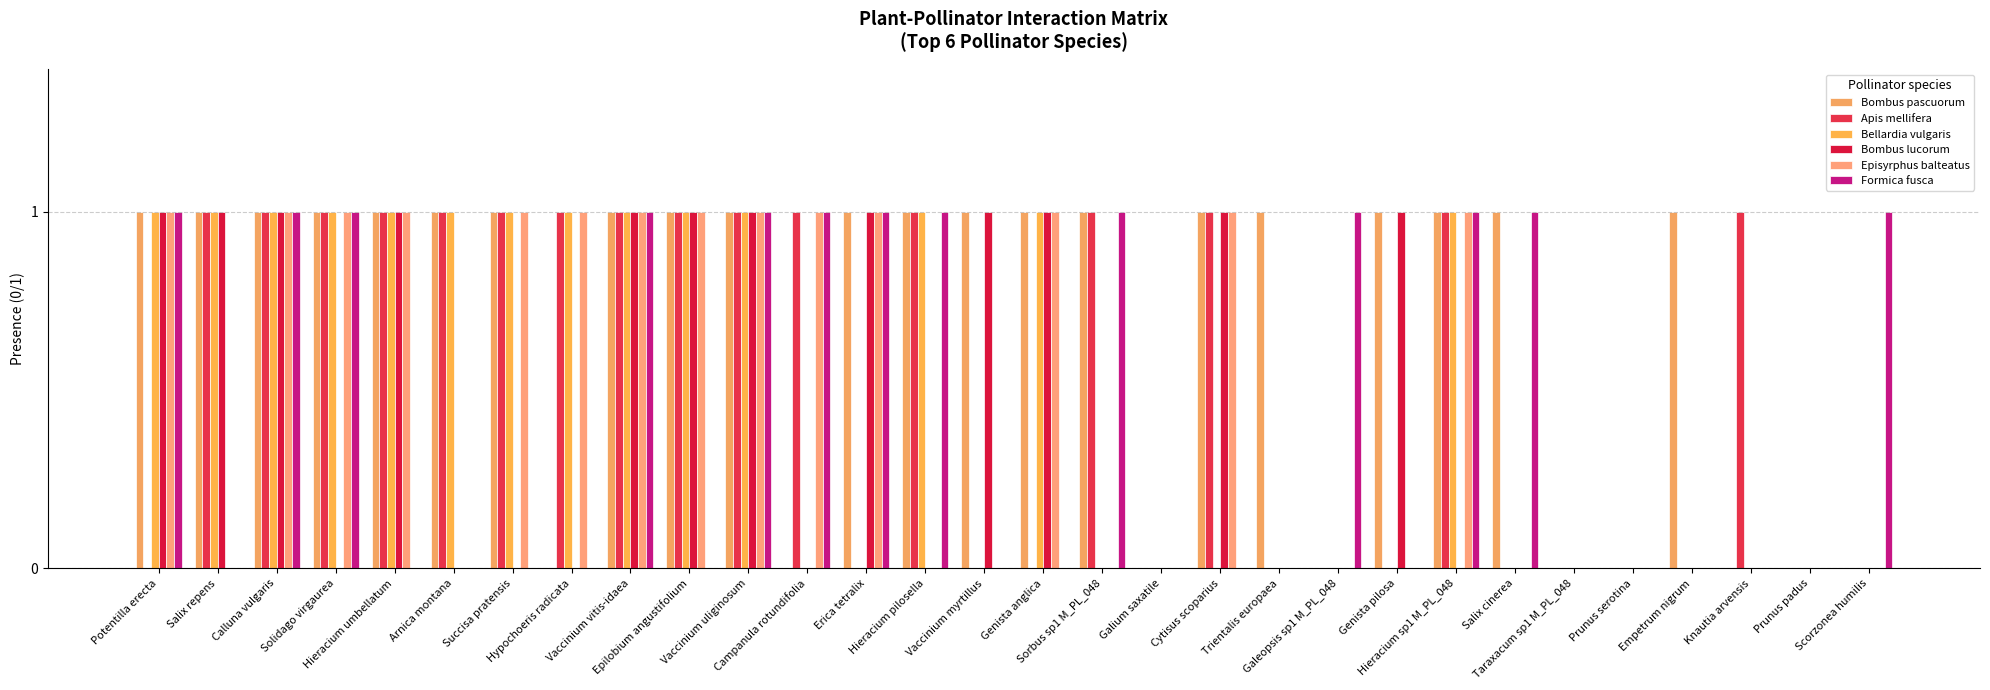

What is the maximum value shown in the chart?

1